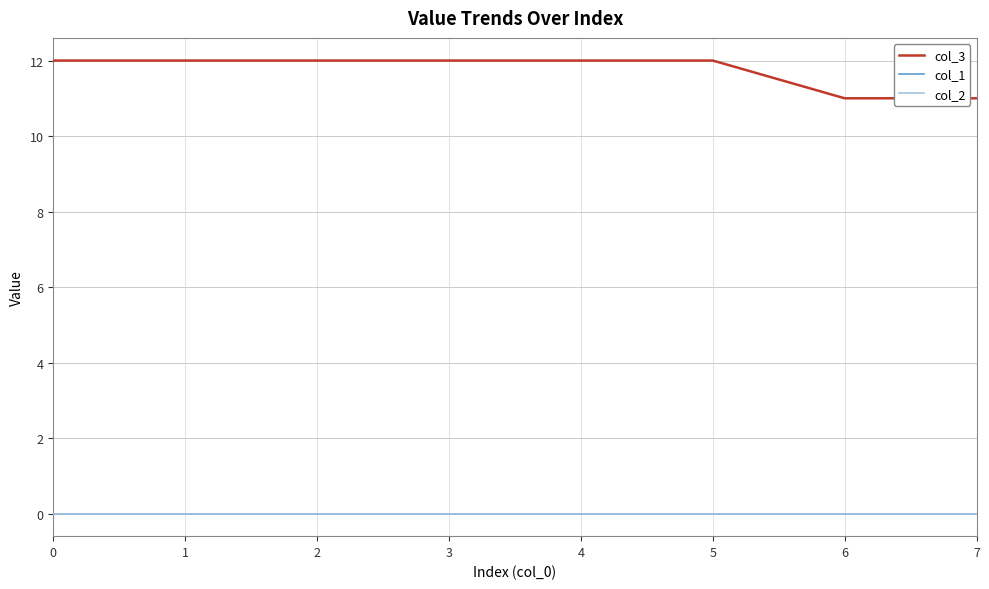

True or false: col_3 and col_2 intersect in this chart.

False